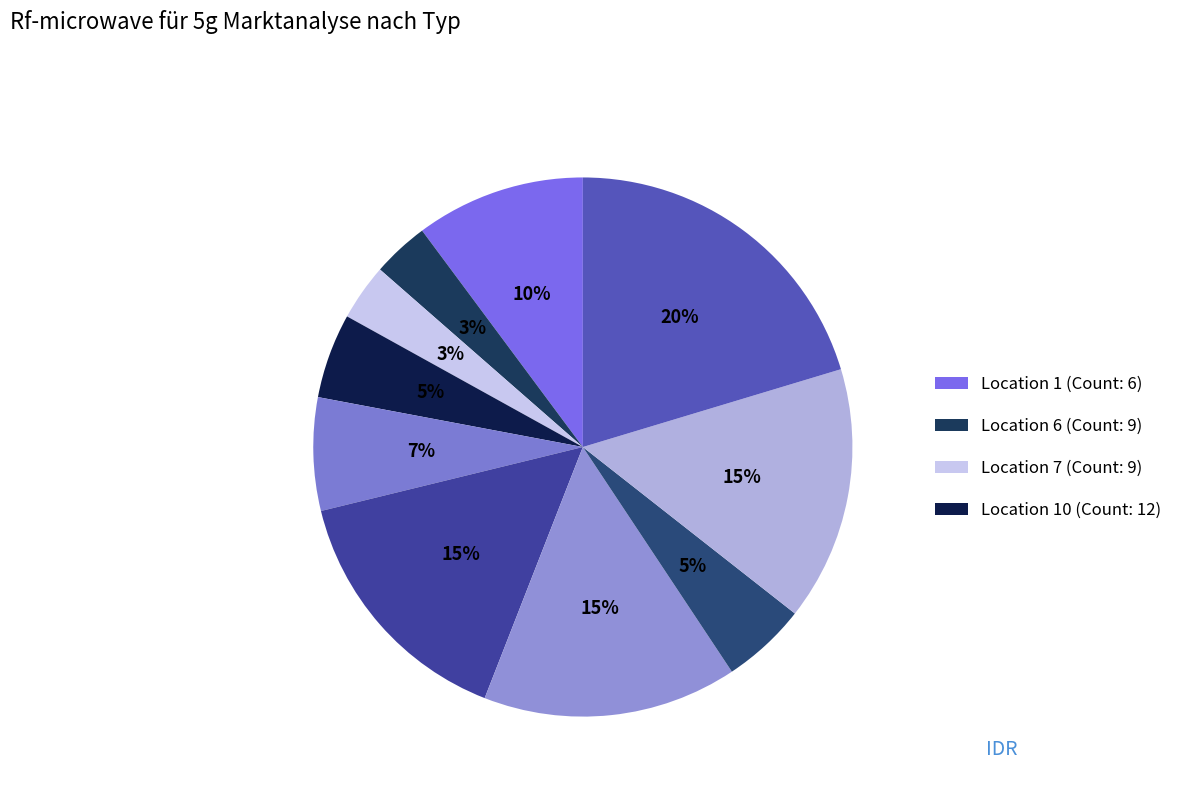

How many segments does this pie chart have?

10